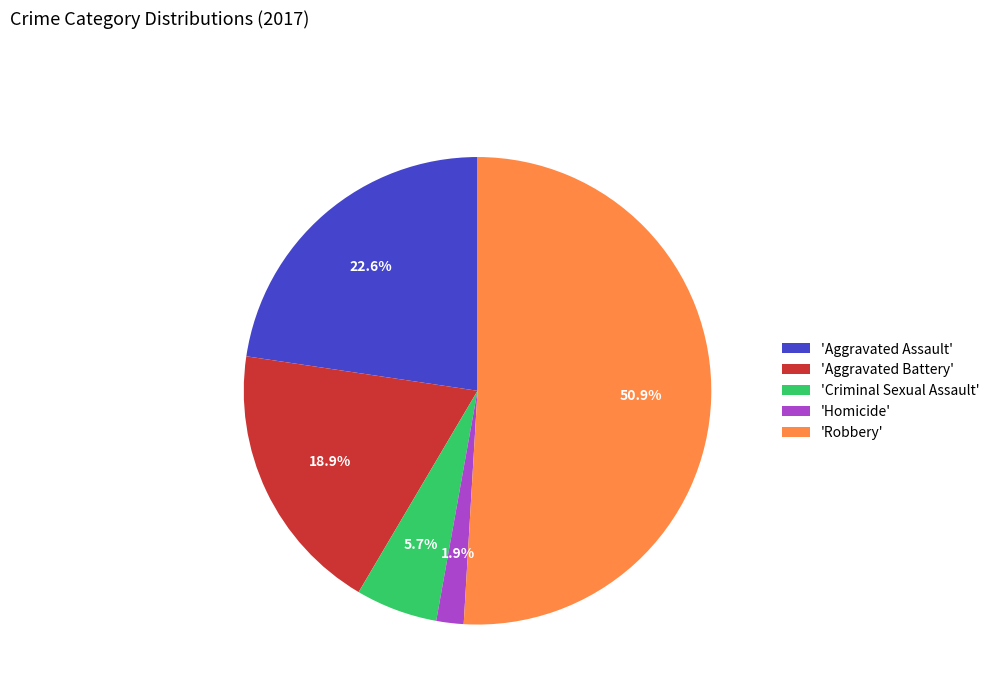

What portion of the pie excludes 'Aggravated Assault'?

77.4%